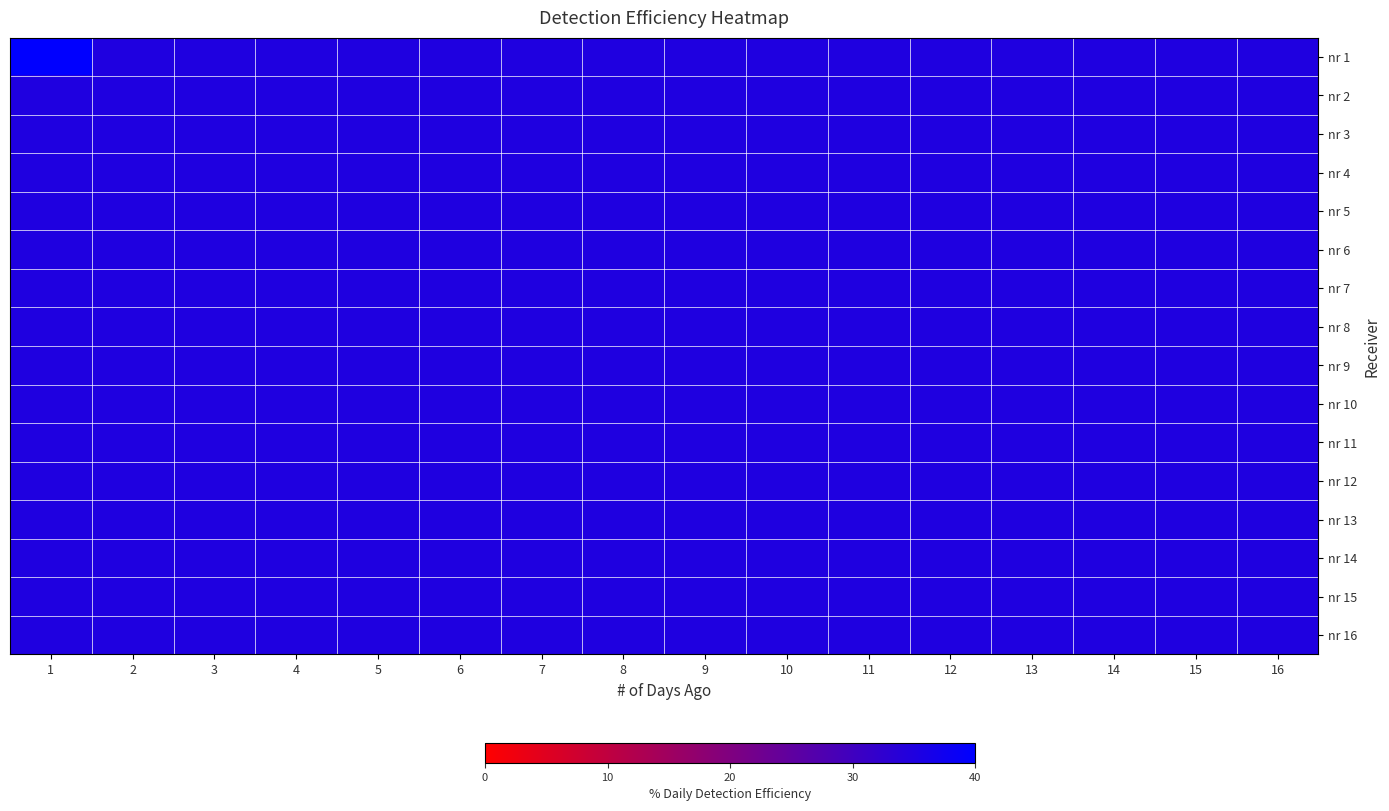

Between 1 and 11, which is larger?

1